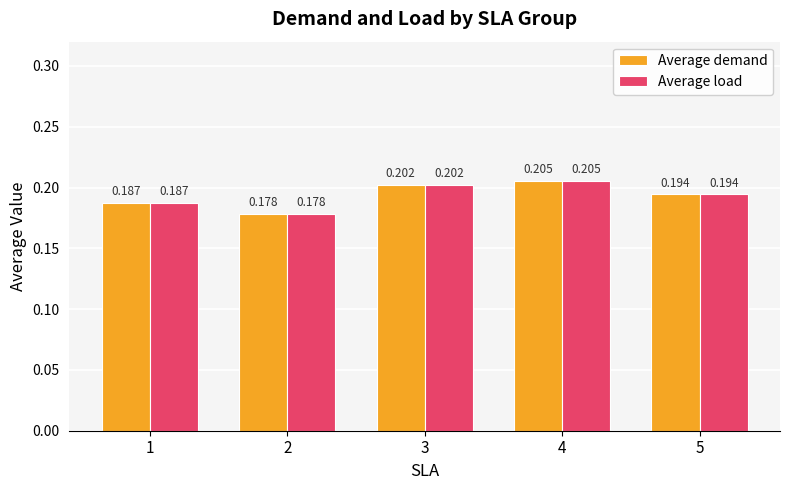

What value does the Average demand series have at 1?

0.2